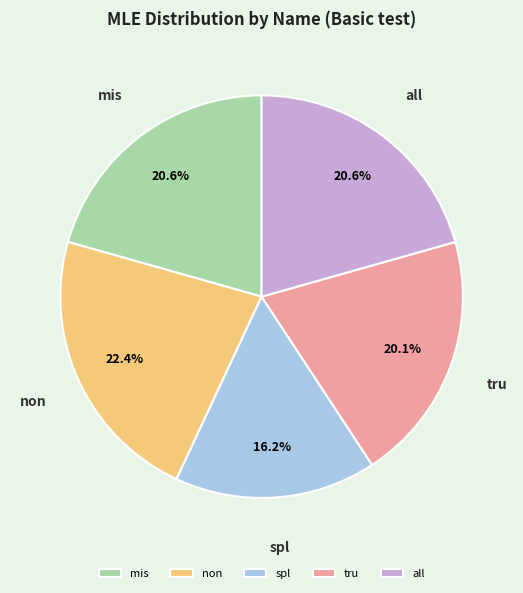

To the nearest percent, what percentage of the pie is spl?

16%